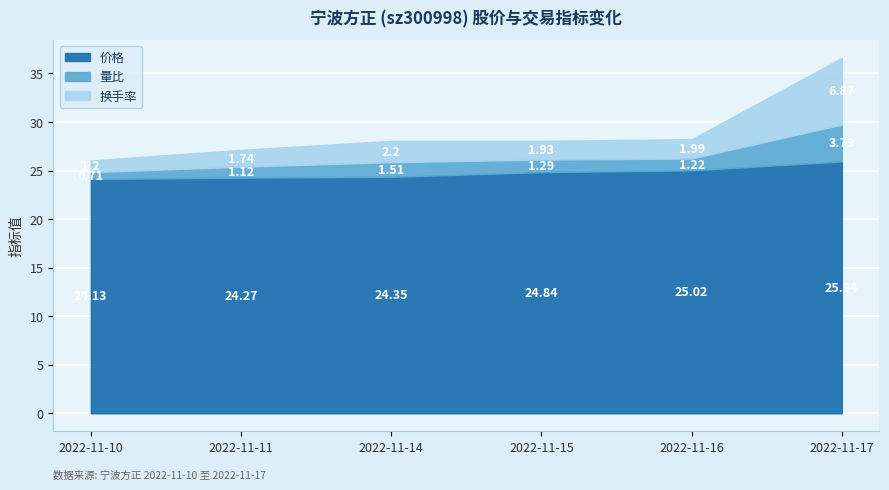

Where is the first local minimum for 换手率?

2022-11-15